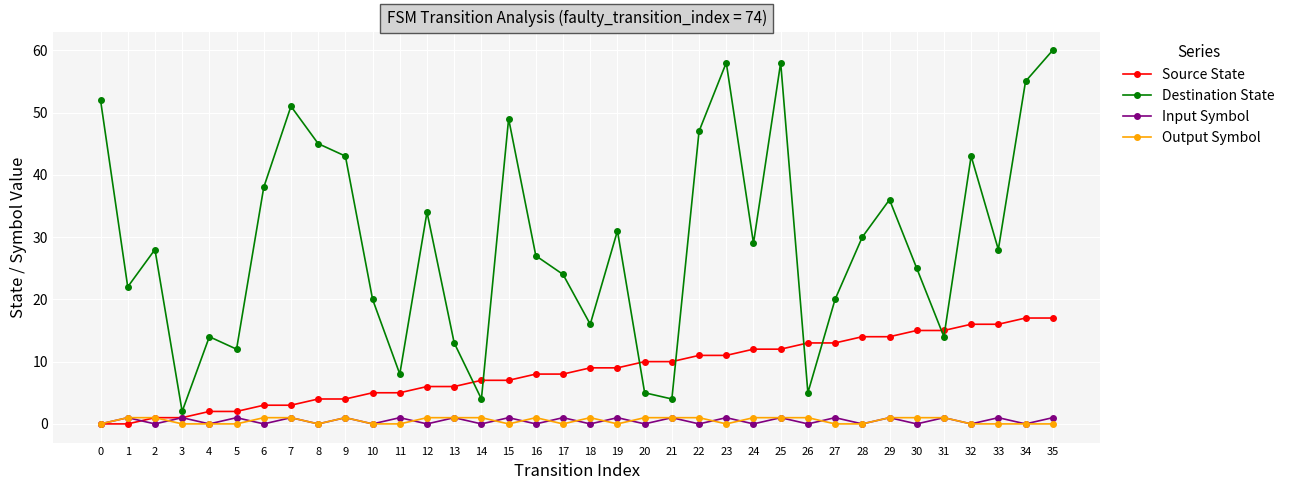

How many lines are shown in the chart?

4